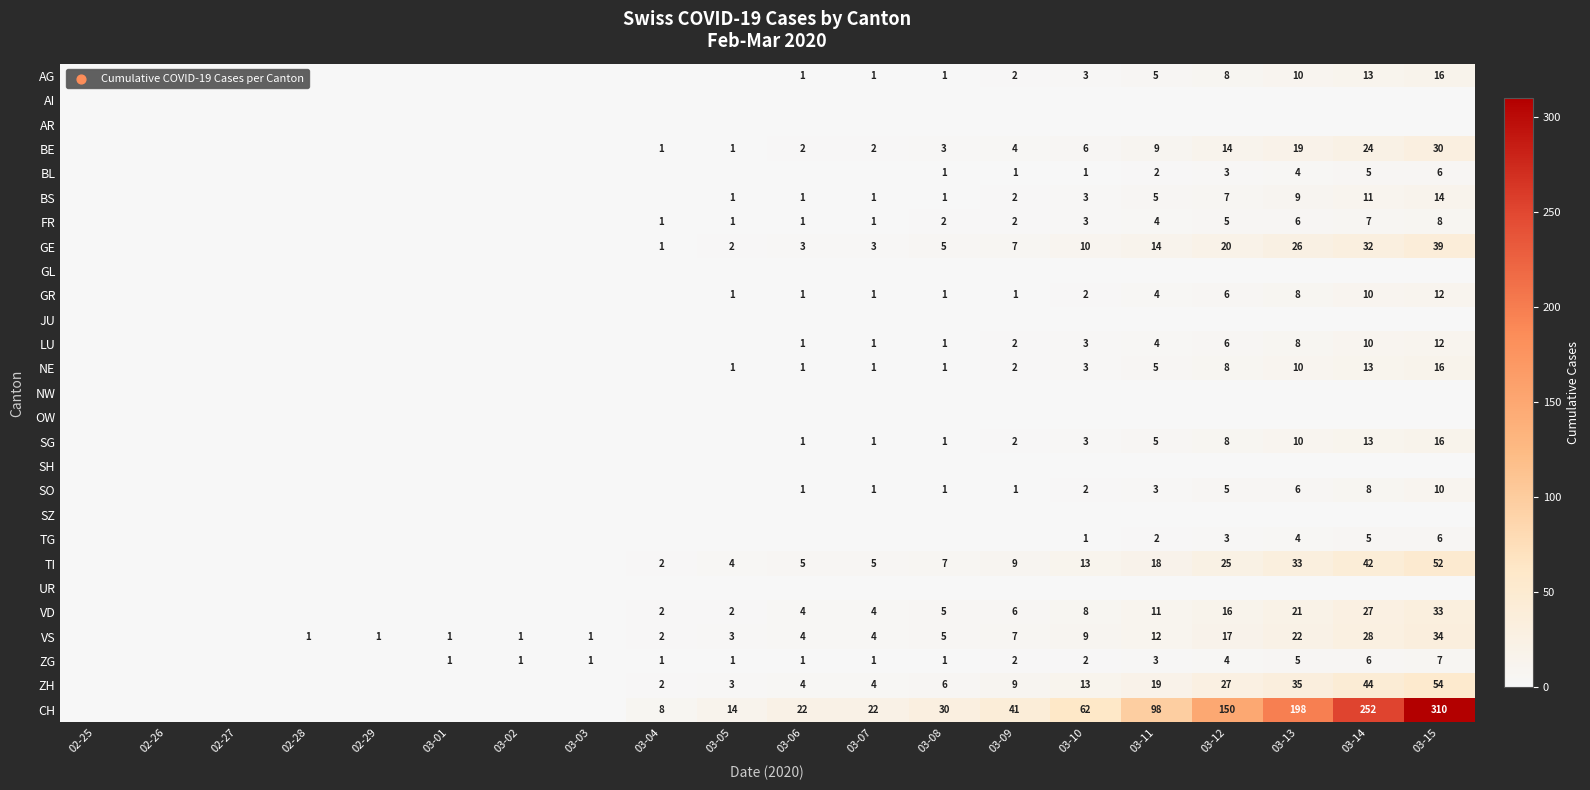

True or false: VS has a value of 0 at 02-29.

False